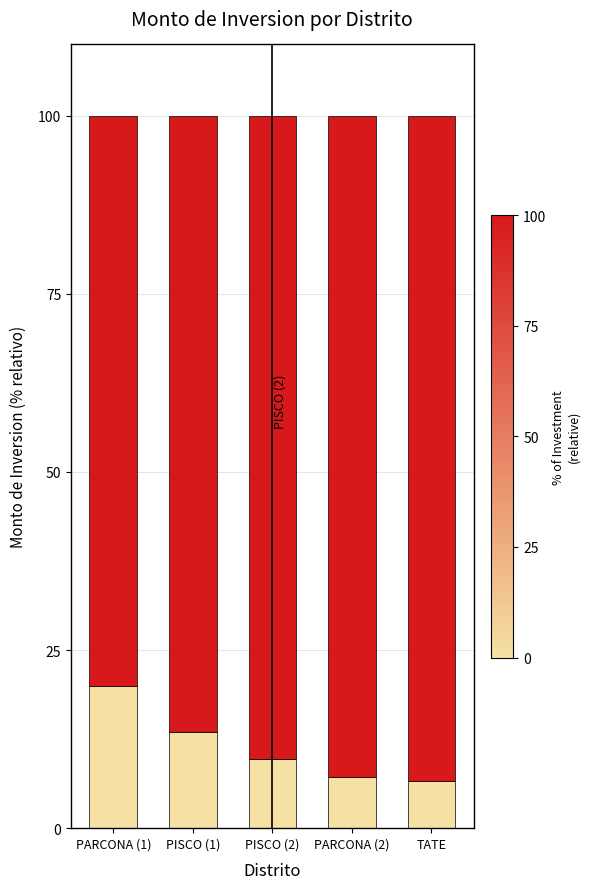

What is the total value across all series at PISCO (1)?

100.0